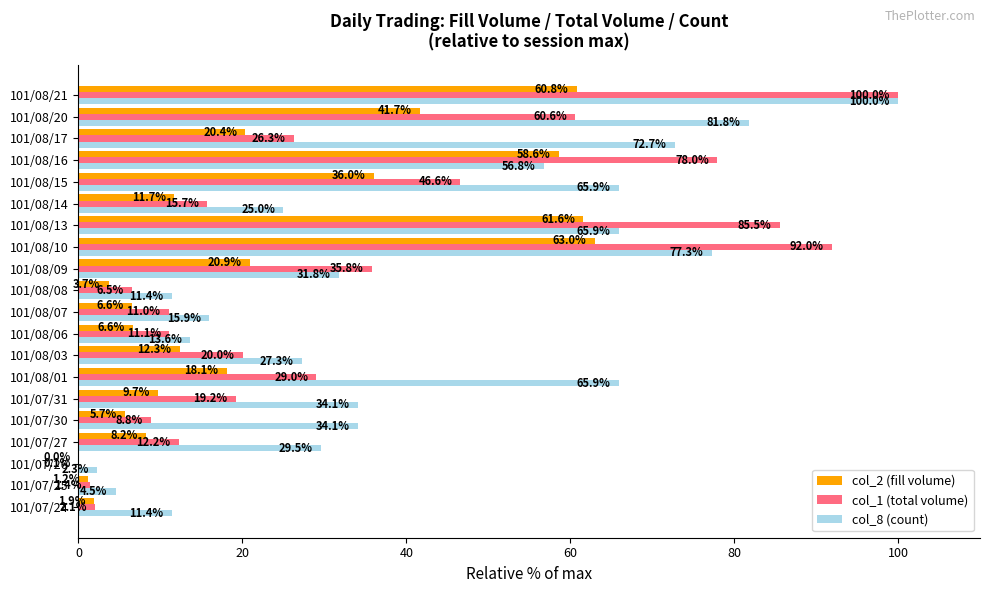

Where is col_8 (count) nearest to the value 51?

101/08/16